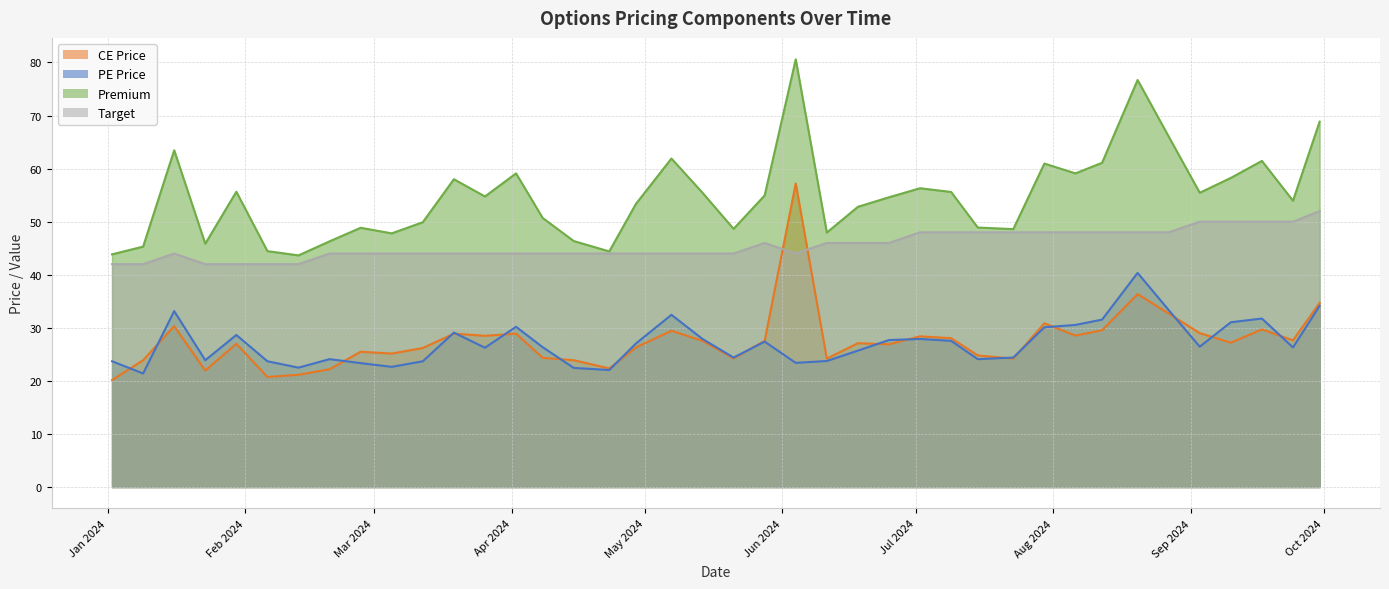

True or false: PE Price has more than 0 points higher than both neighbors.

True